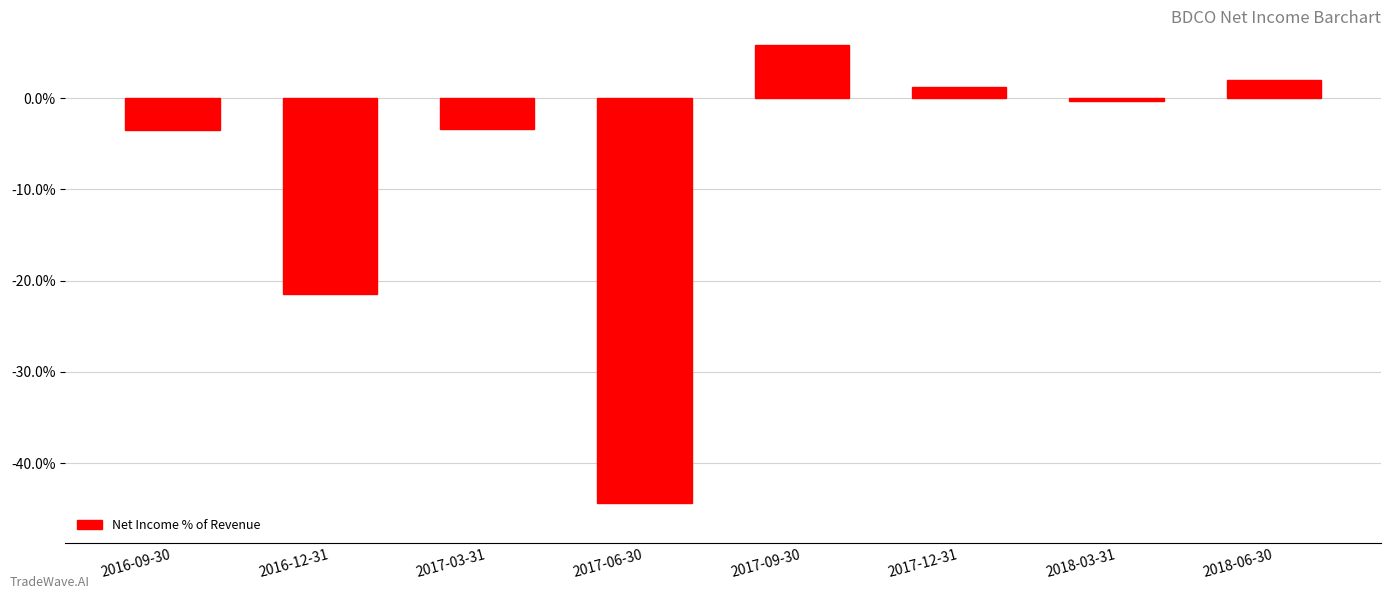

The value at 2018-03-31 is -0.3. True or false?

True